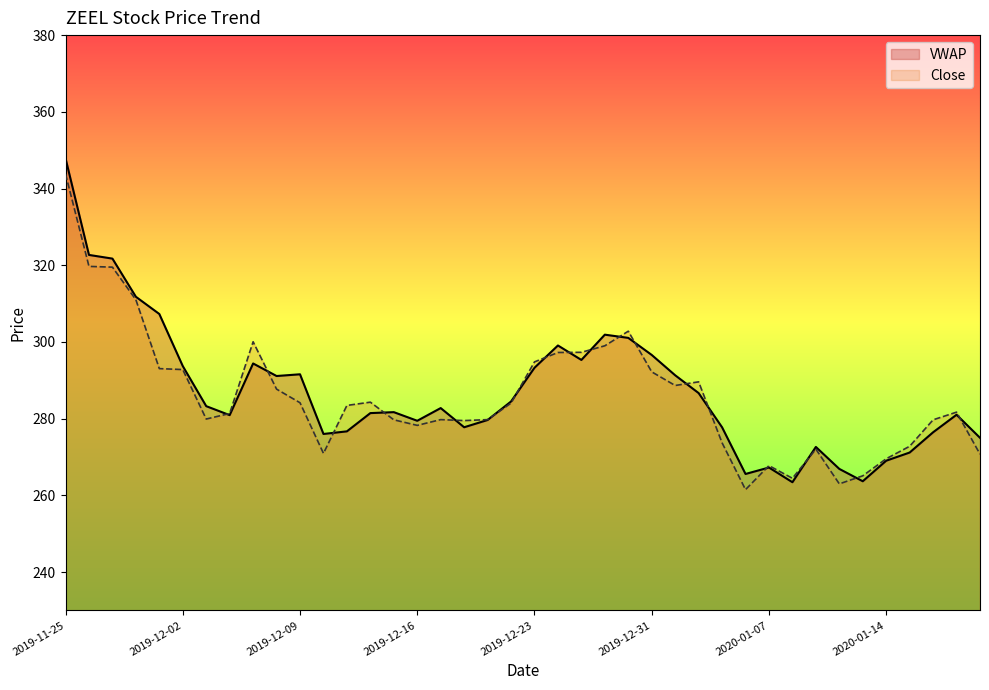

Where is Close nearest to the value 302?

2019-12-30